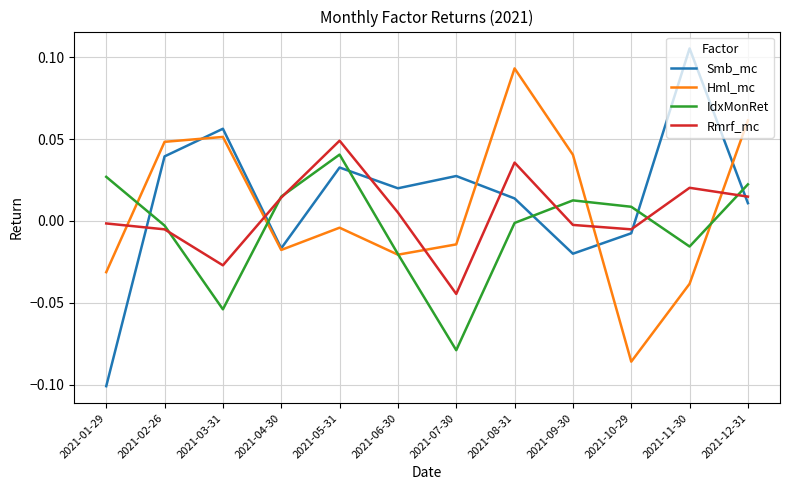

What are all the series names shown in the legend?

Smb_mc, Hml_mc, IdxMonRet, Rmrf_mc